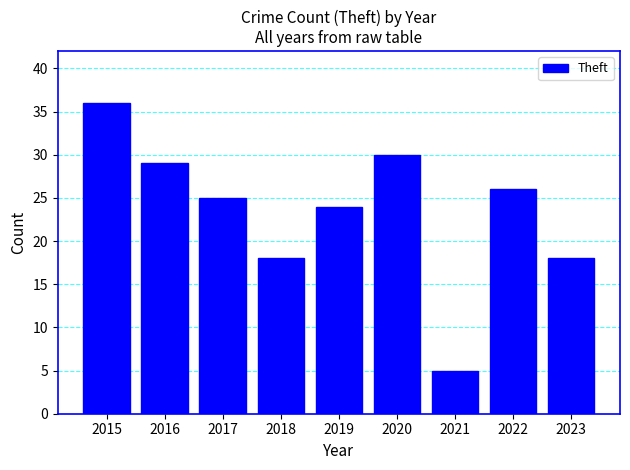

How many bars are there in total?

9